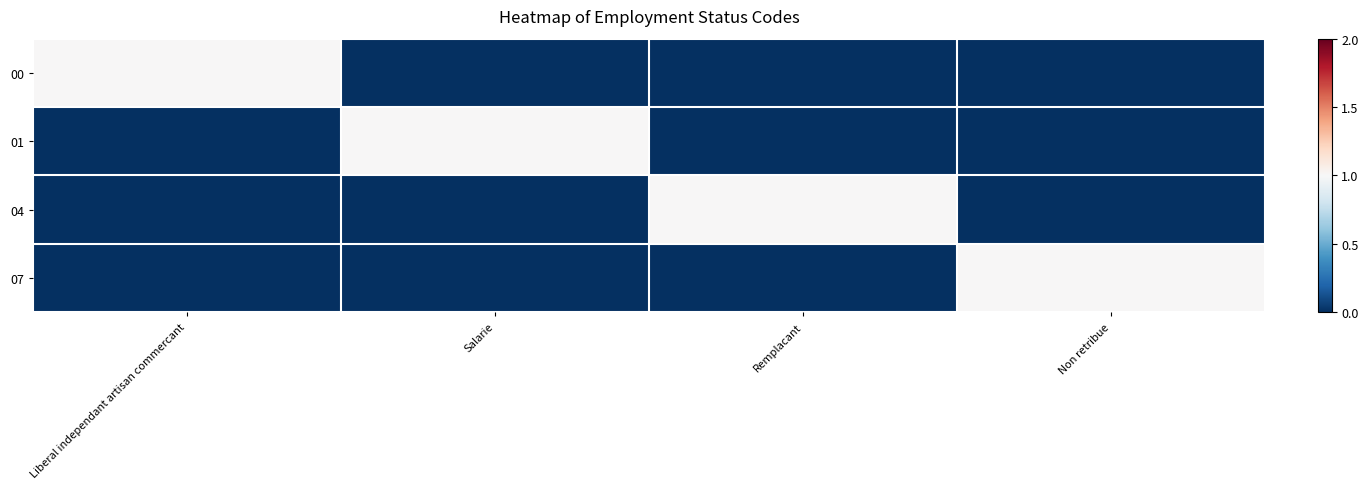

Which series changed the most between Salarie and Remplacant?

01